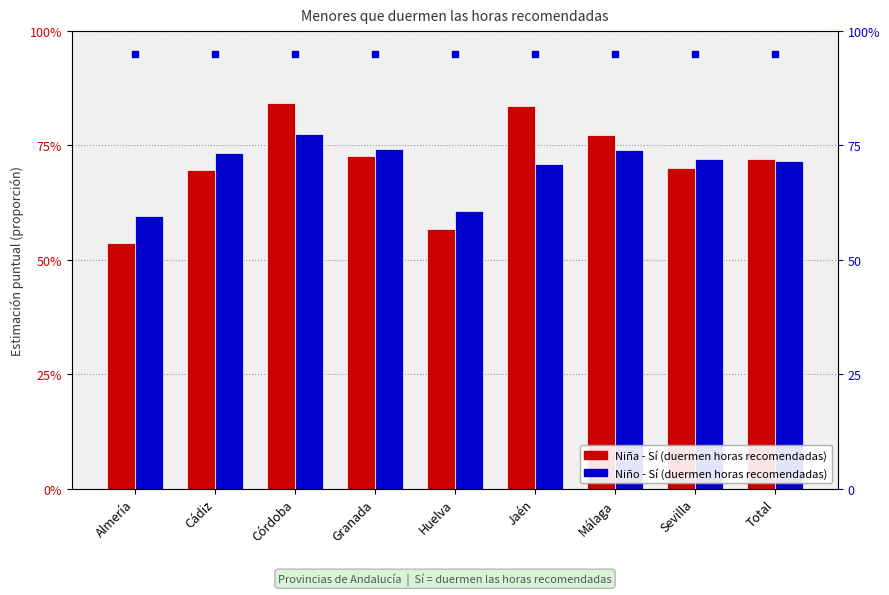

Which series contains the highest Y value?

percentile rank